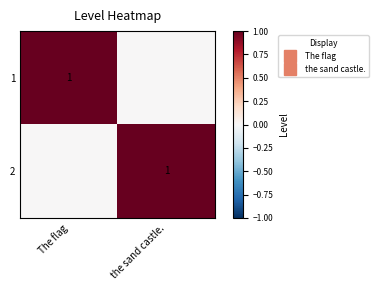

Count the 1 values in the range 0 to 1.

2